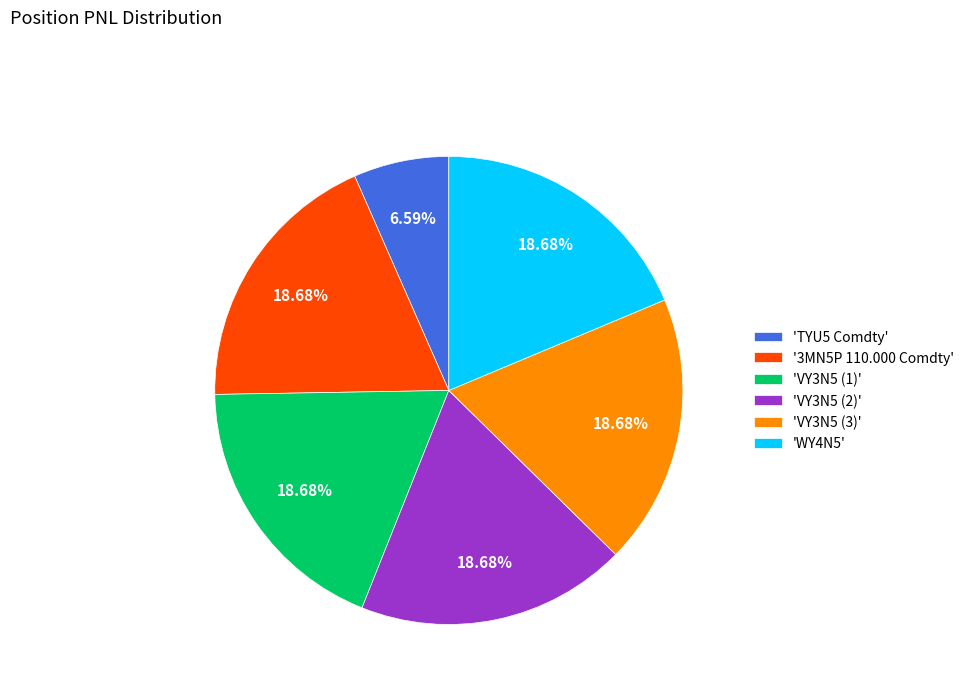

What is the ratio of the value at 'VY3N5 (2)' to the value at 'VY3N5 (1)'?

1.0